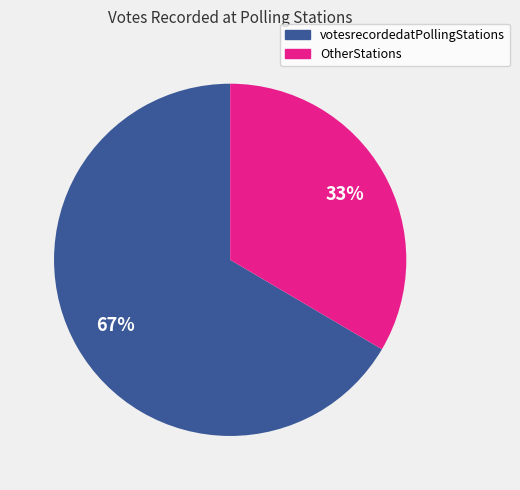

How many slices are in this pie chart?

2